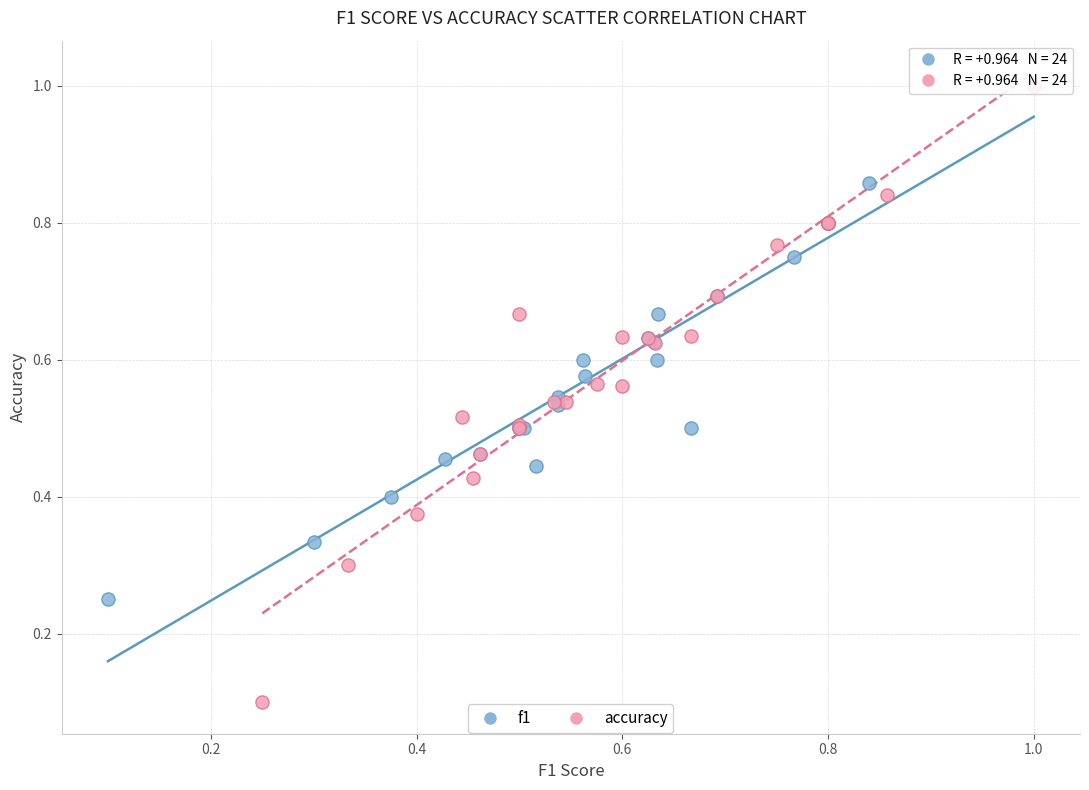

Which series has the largest Y range (max minus min)?

accuracy